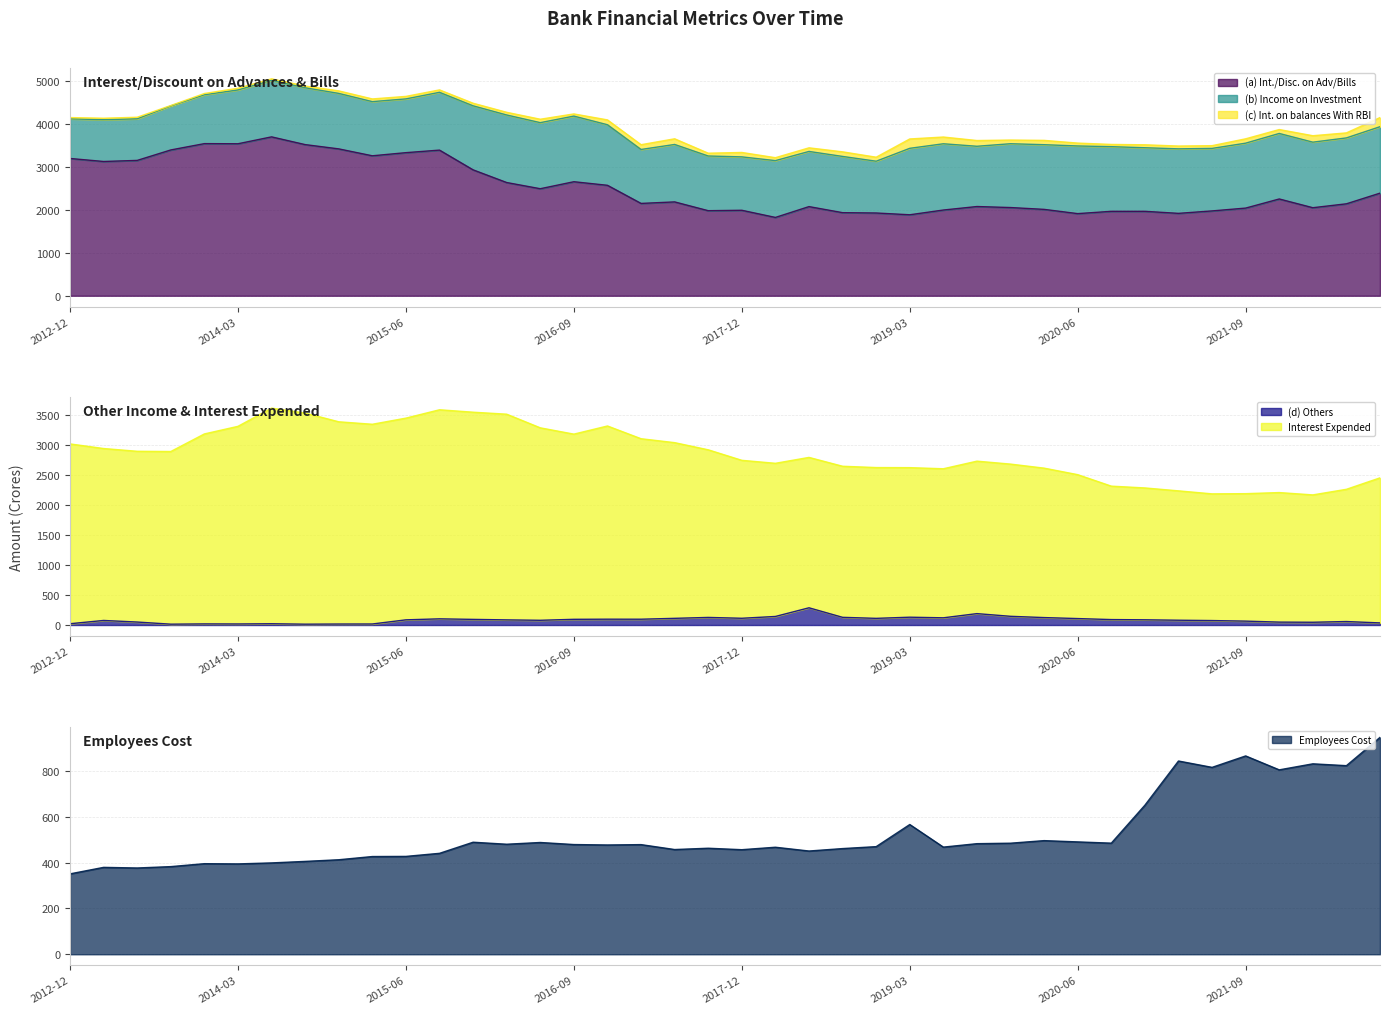

Which series has the largest total across all categories?

Interest Expended